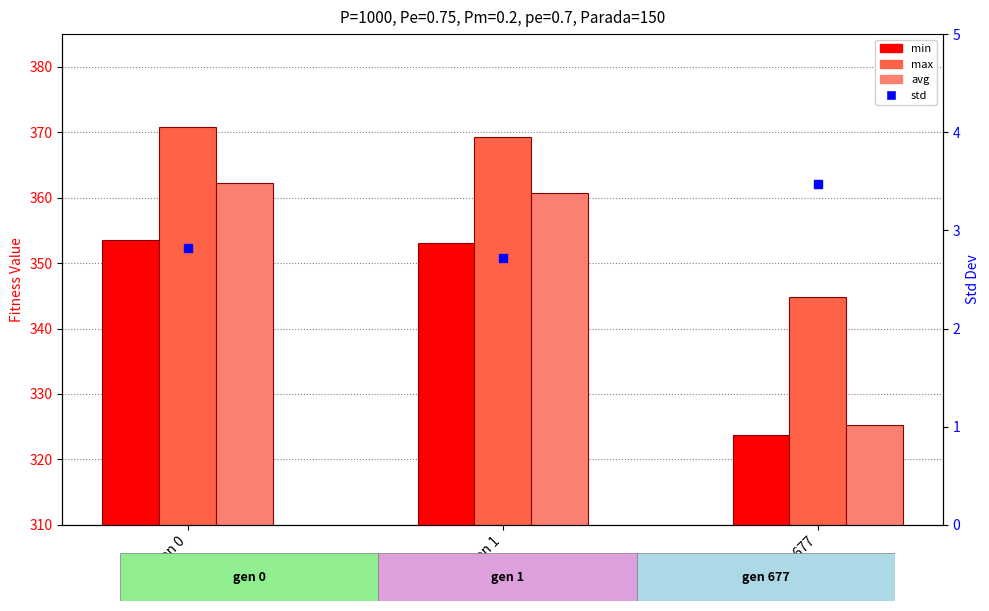

Which series reaches the minimum Y coordinate?

std